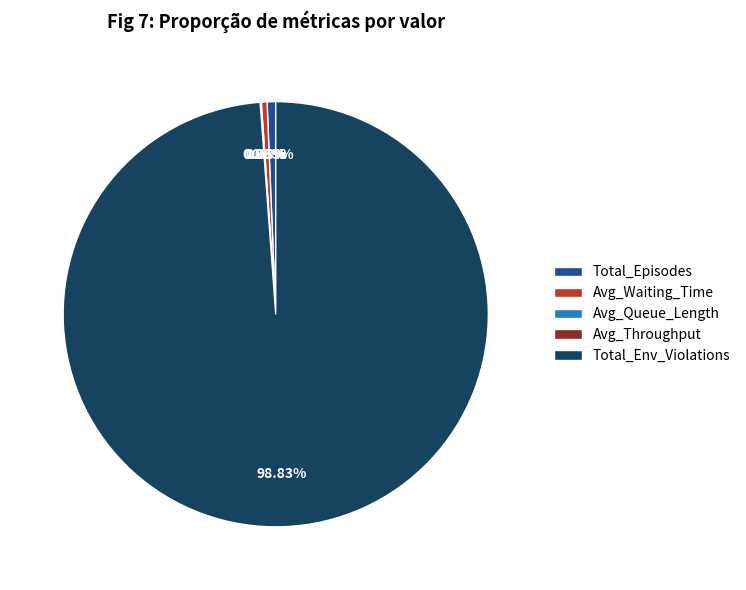

Does Total_Env_Violations account for over 50% of the chart?

Yes